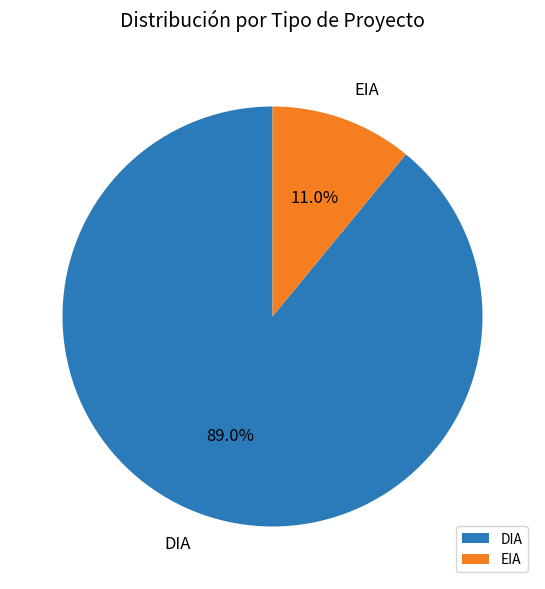

To the nearest percent, what is the difference between the EIA and DIA slice percentages?

78%